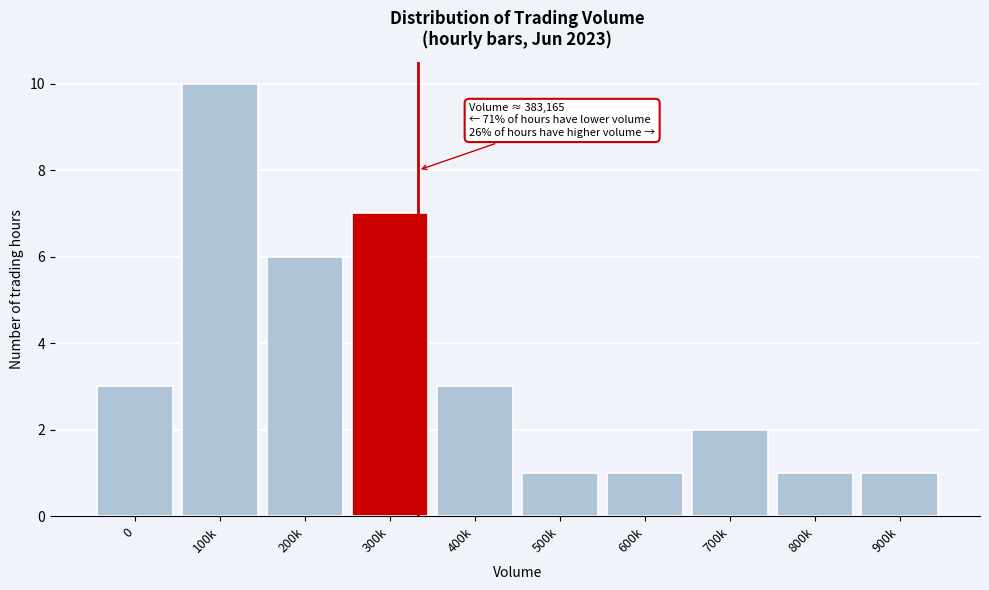

Reading right to left, what are all the values shown in this chart?

900k=1	800k=1	700k=2	600k=1	500k=1	400k=3	300k=7	200k=6	100k=10	0=3